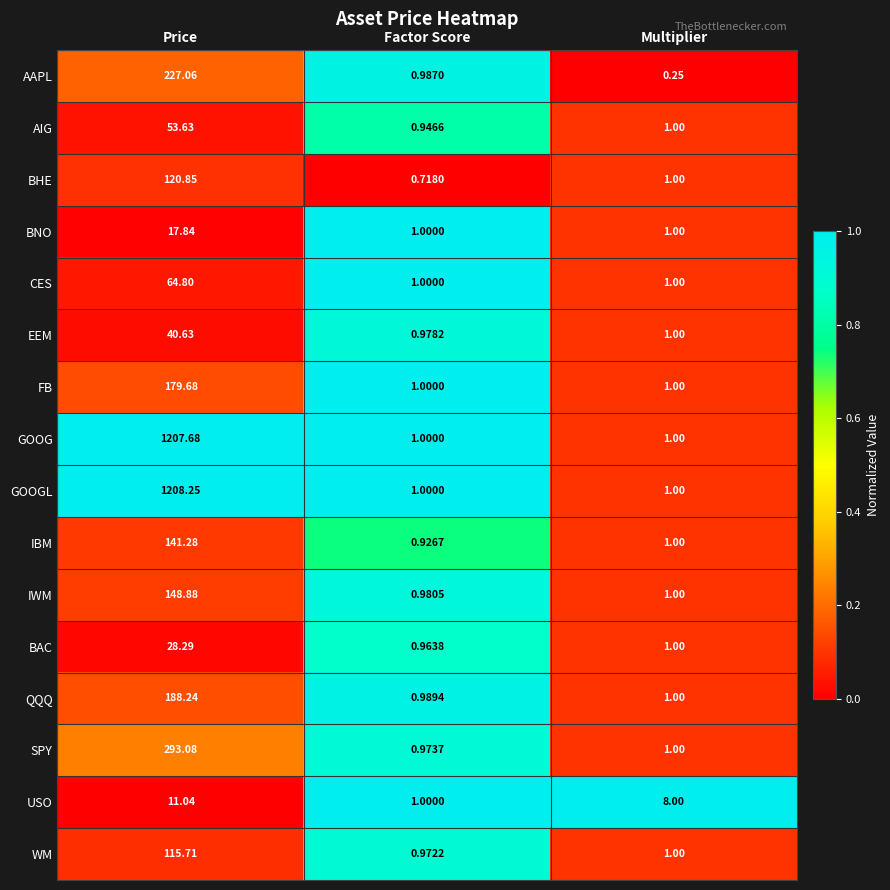

At which category is the sum across all series the highest?

Price